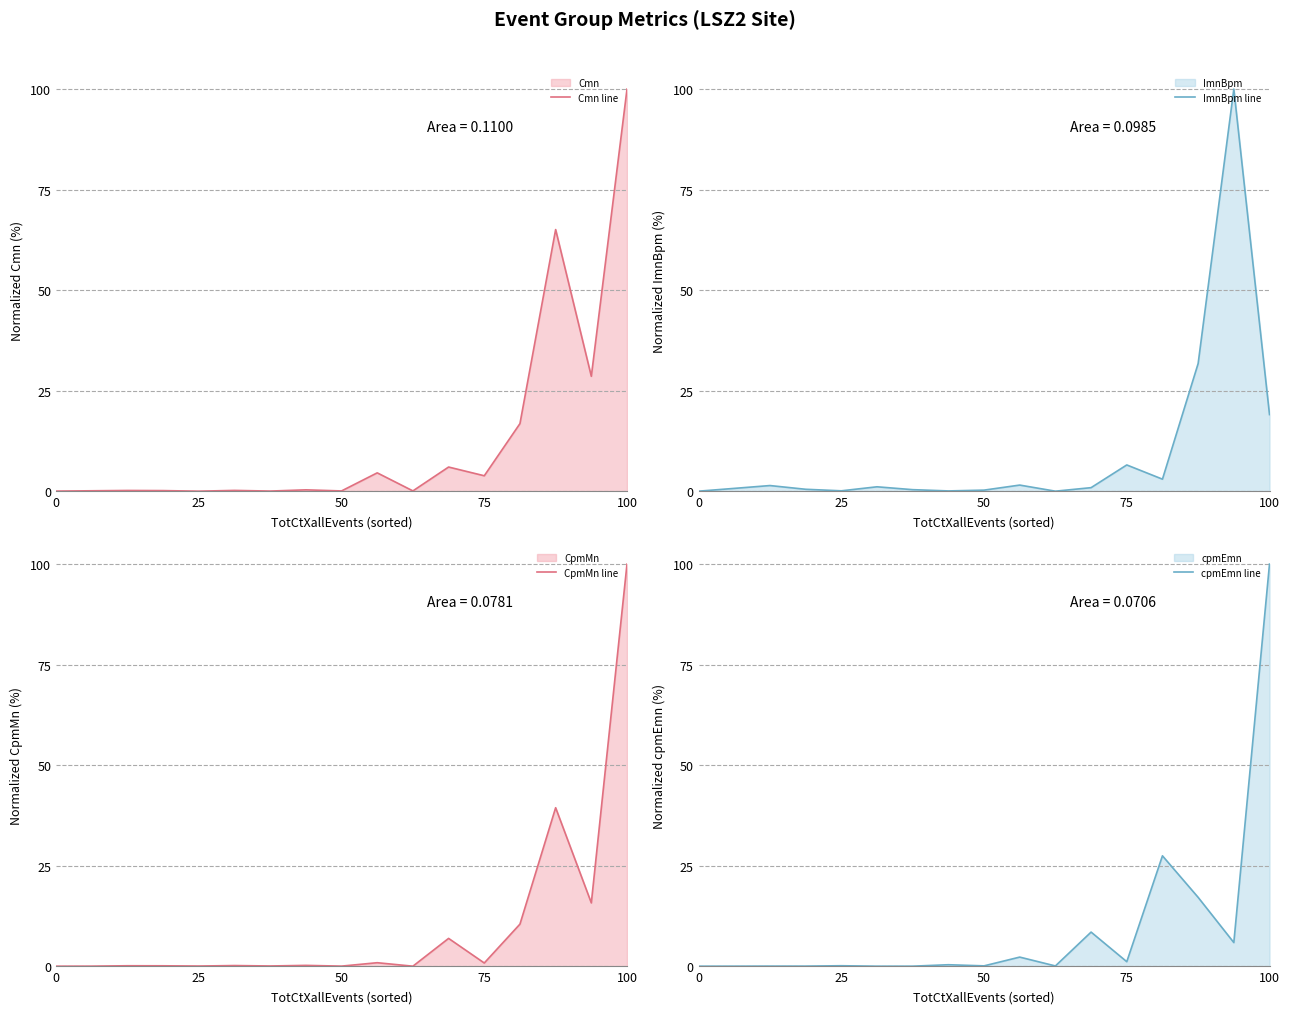

Which category has the highest value in the Cmn line series?

100